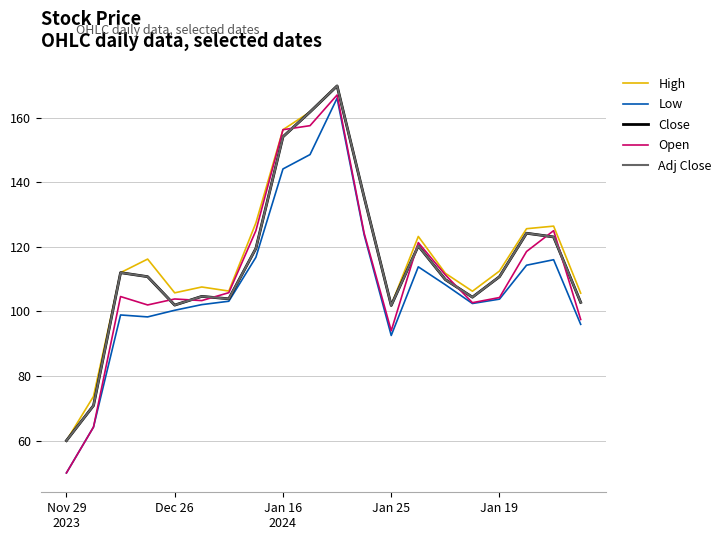

Is this an area chart (filled region under the line)?

No